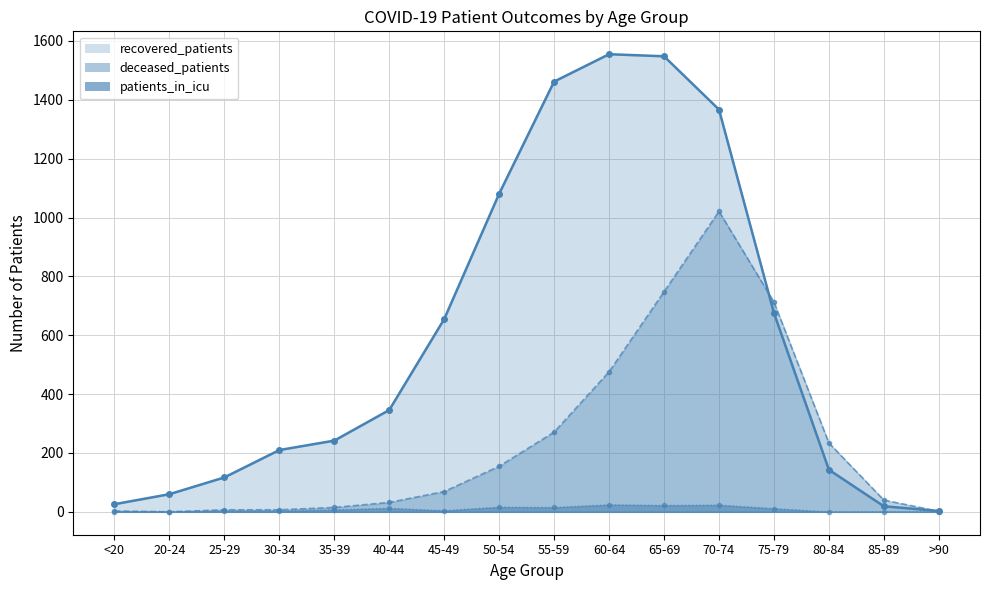

Between 35-39 and 40-44, which series saw the biggest shift?

recovered_patients